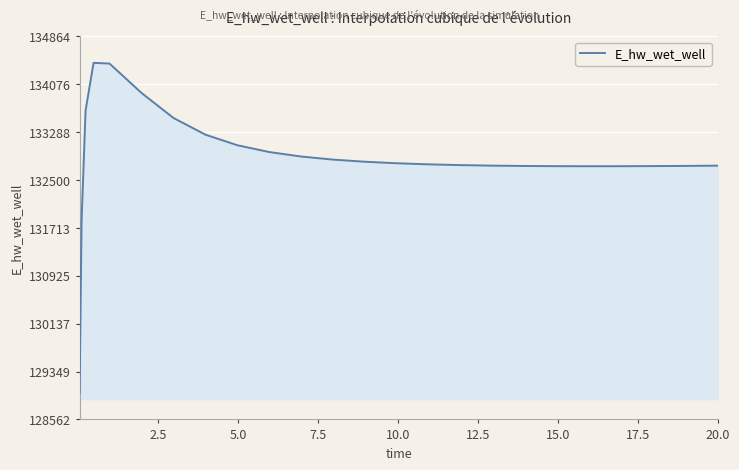

What is the greatest value displayed?

134429.2